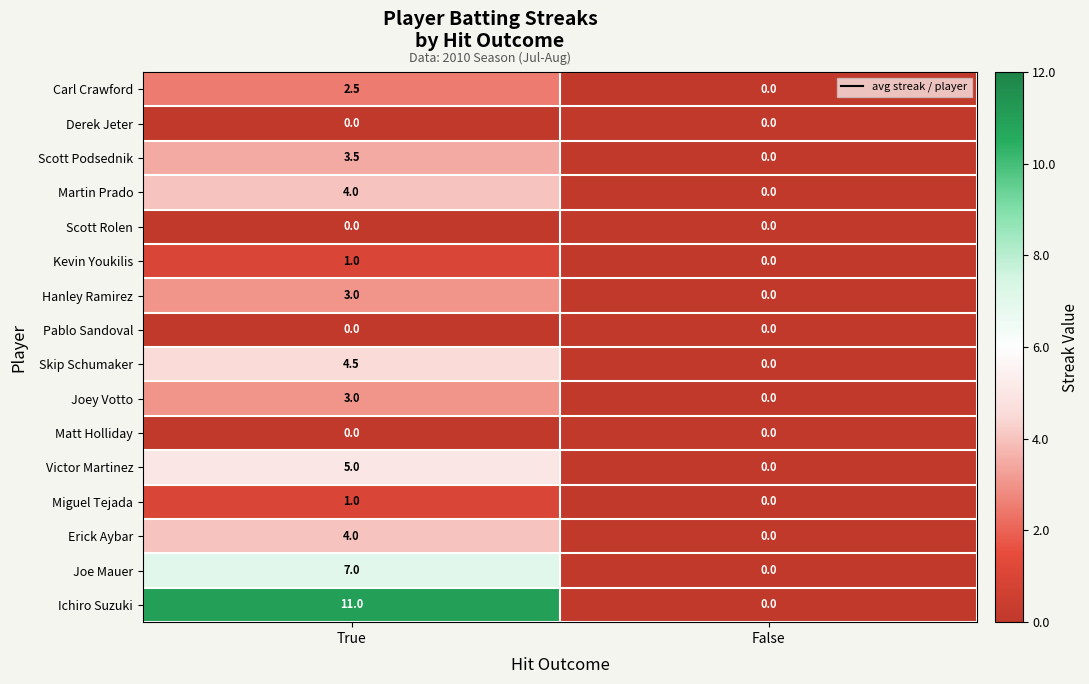

At which label does Miguel Tejada reach its peak?

True